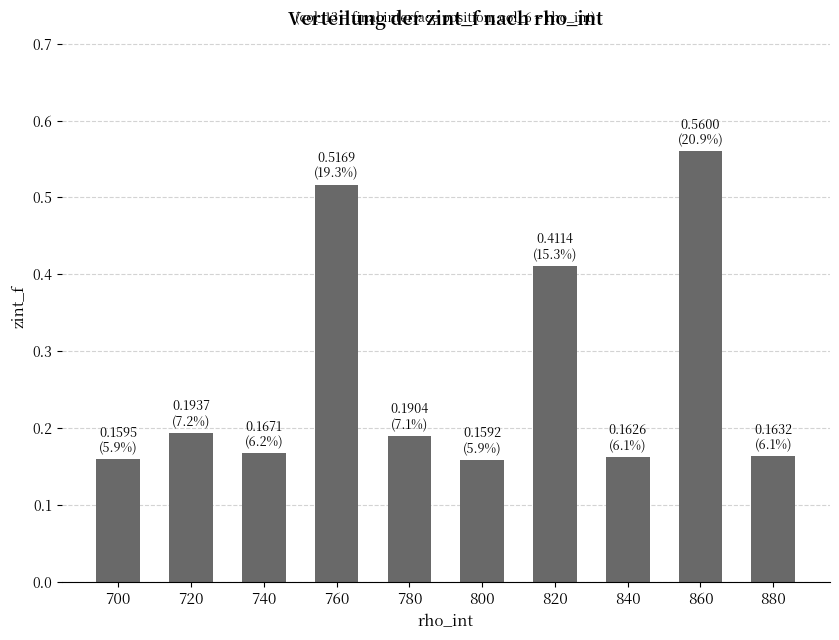

Is it true that the value at 700 is 0.2?

True